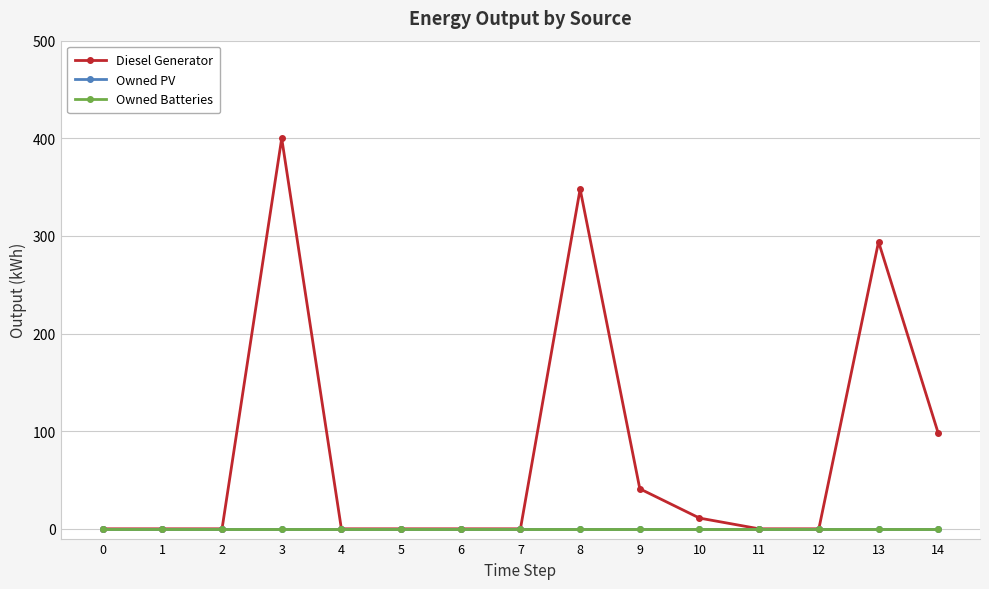

True or false: Owned PV and Owned Batteries intersect in this chart.

False